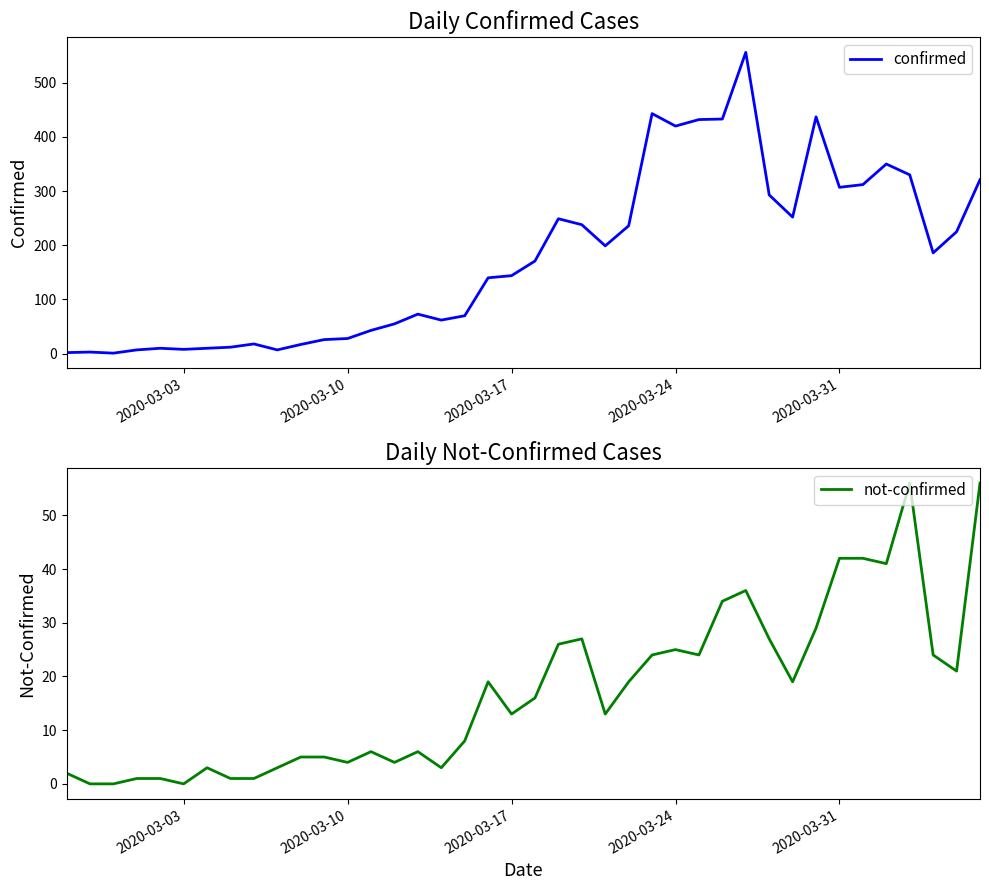

True or false: confirmed has a value of 82 at 2020-03-17.

False